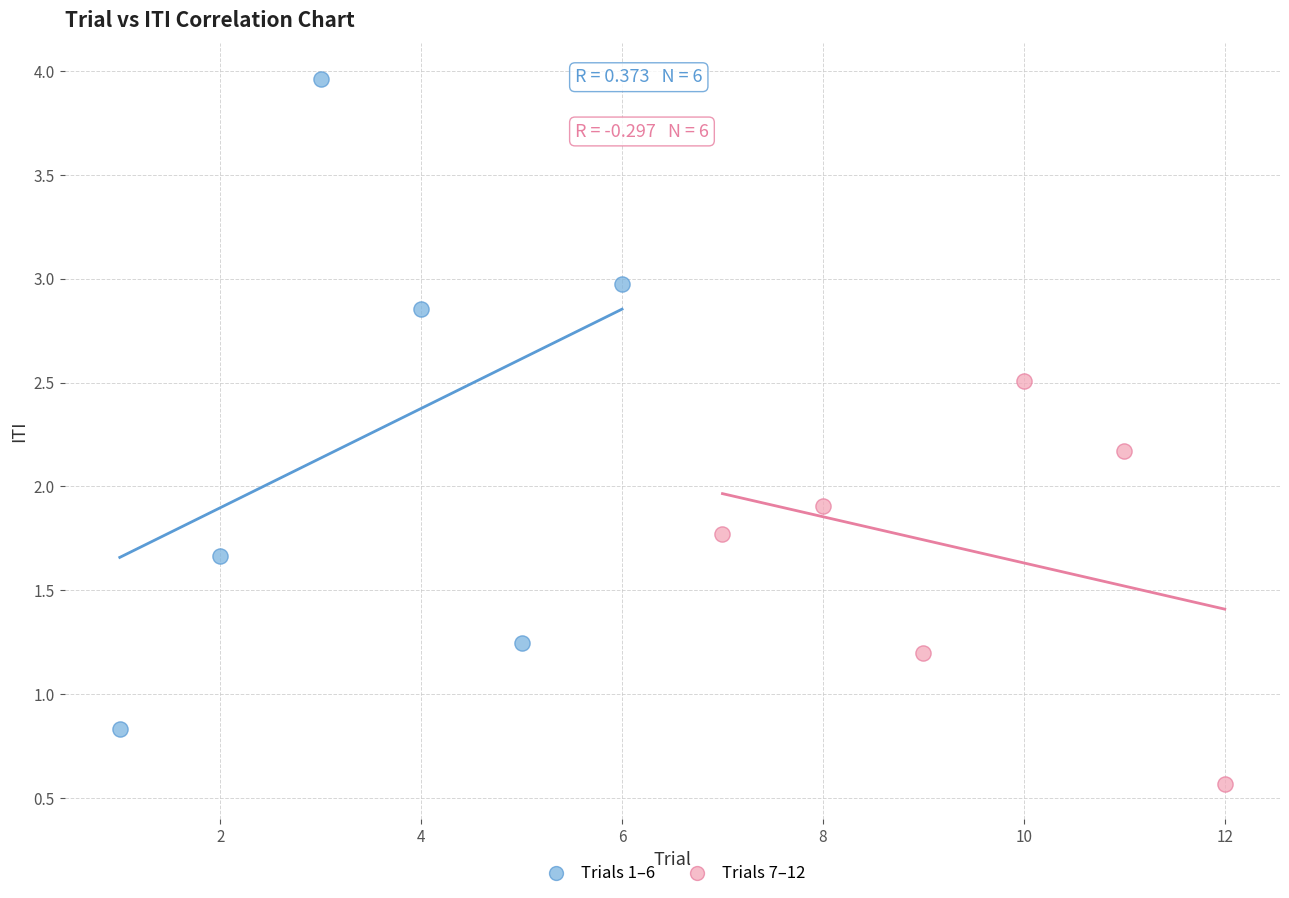

Which series reaches the maximum Y coordinate?

Trials 1–6